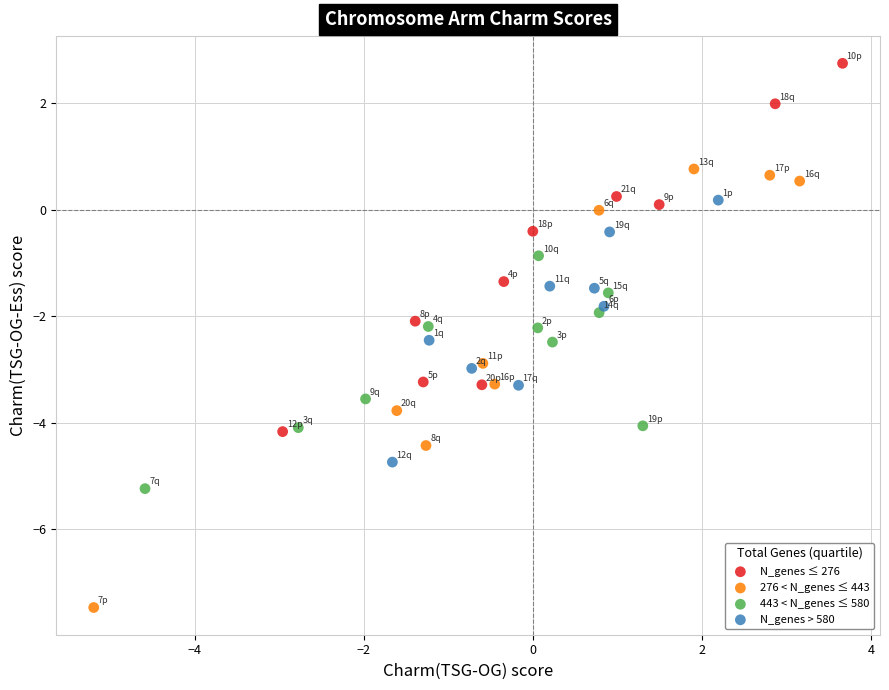

What are all the series names shown in the legend?

N_genes ≤ 276, 276 < N_genes ≤ 443, 443 < N_genes ≤ 580, N_genes > 580